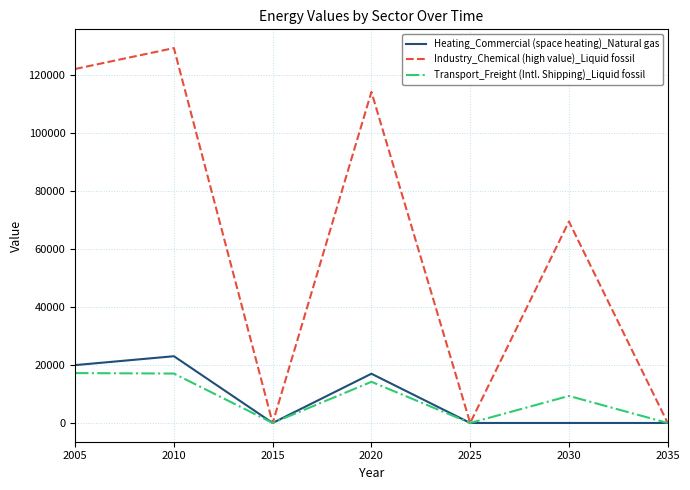

What is the maximum value for Transport_Freight (Intl. Shipping)_Liquid fossil?

17217.6